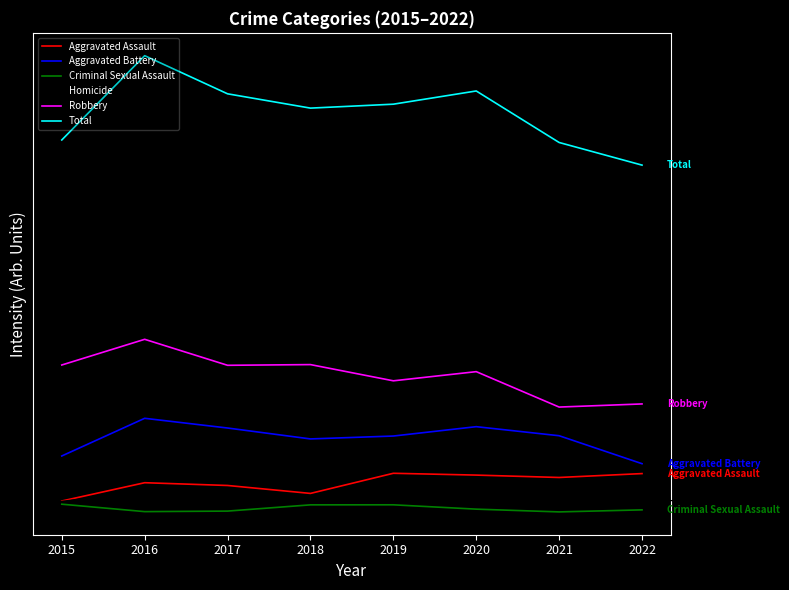

Reading right to left, list all the values displayed in this chart.

Aggravated Assault: 2022=300.9	2021=287.6	2020=295.7	2019=301.9	2018=233.2	2017=260.3	2016=269.7	2015=207.3
Aggravated Battery: 2022=334.7	2021=430.1	2020=461.0	2019=429.1	2018=419.2	2017=456.5	2016=489.6	2015=361.0
Criminal Sexual Assault: 2022=177.0	2021=170.1	2020=179.5	2019=194.3	2018=194.2	2017=172.9	2016=171.0	2015=196.4
Homicide: 2022=203.8	2021=219.4	2020=223.4	2019=213.9	2018=222.4	2017=228.4	2016=238.0	2015=205.7
Robbery: 2022=538.6	2021=528.0	2020=648.9	2019=617.6	2018=673.0	2017=670.5	2016=759.3	2015=671.6
Total: 2022=1353.9	2021=1431.2	2020=1607.0	2019=1561.9	2018=1548.5	2017=1597.3	2016=1727.5	2015=1439.7